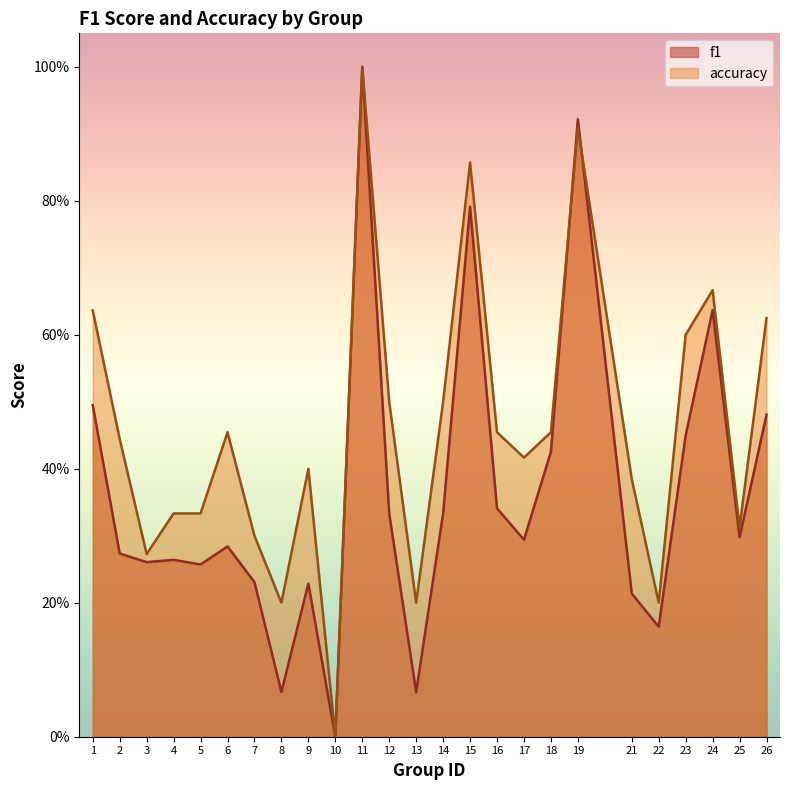

Reading right to left, list all the values displayed in this chart.

f1: 26=0.5	25=0.3	24=0.6	23=0.5	22=0.2	21=0.2	19=0.9	18=0.4	17=0.3	16=0.3	15=0.8	14=0.3	13=0.1	12=0.3	11=1.0	10=0.0	9=0.2	8=0.1	7=0.2	6=0.3	5=0.3	4=0.3	3=0.3	2=0.3	1=0.5
accuracy: 26=0.6	25=0.3	24=0.7	23=0.6	22=0.2	21=0.4	19=0.9	18=0.5	17=0.4	16=0.5	15=0.9	14=0.5	13=0.2	12=0.5	11=1.0	10=0.0	9=0.4	8=0.2	7=0.3	6=0.5	5=0.3	4=0.3	3=0.3	2=0.4	1=0.6